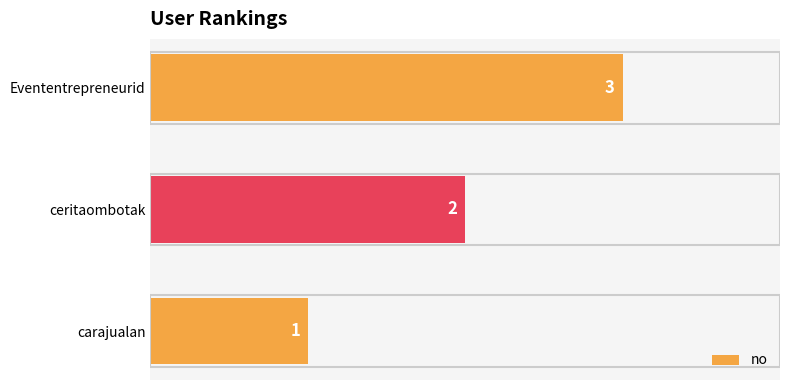

What is the ratio of the value at Evententrepreneurid to the value at ceritaombotak?

1.5